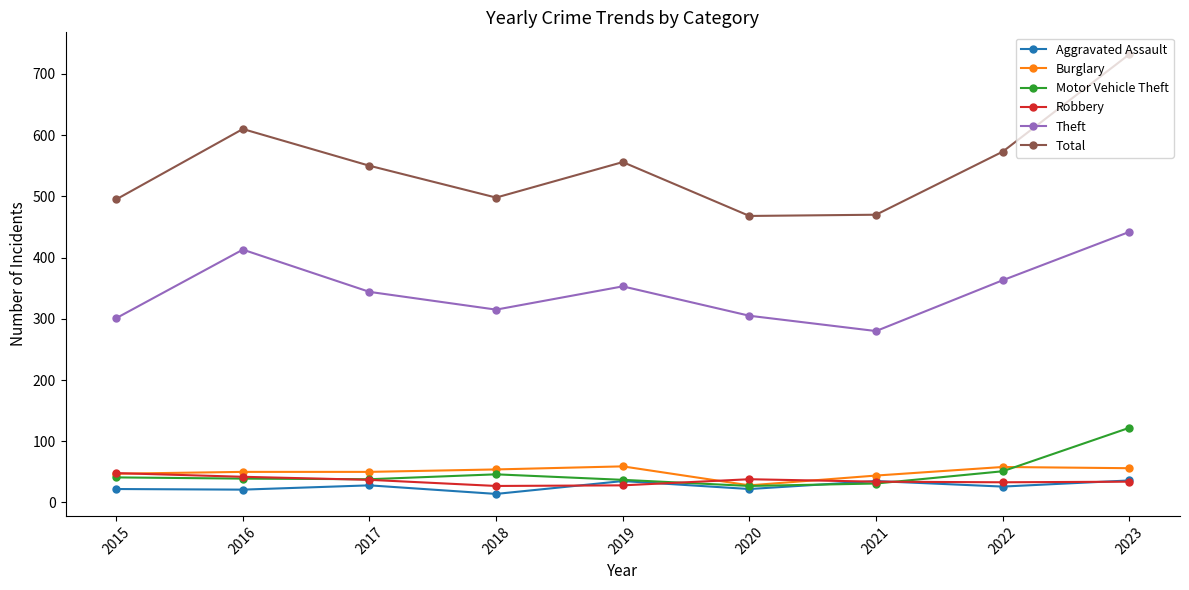

True or false: Aggravated Assault and Theft intersect in this chart.

False